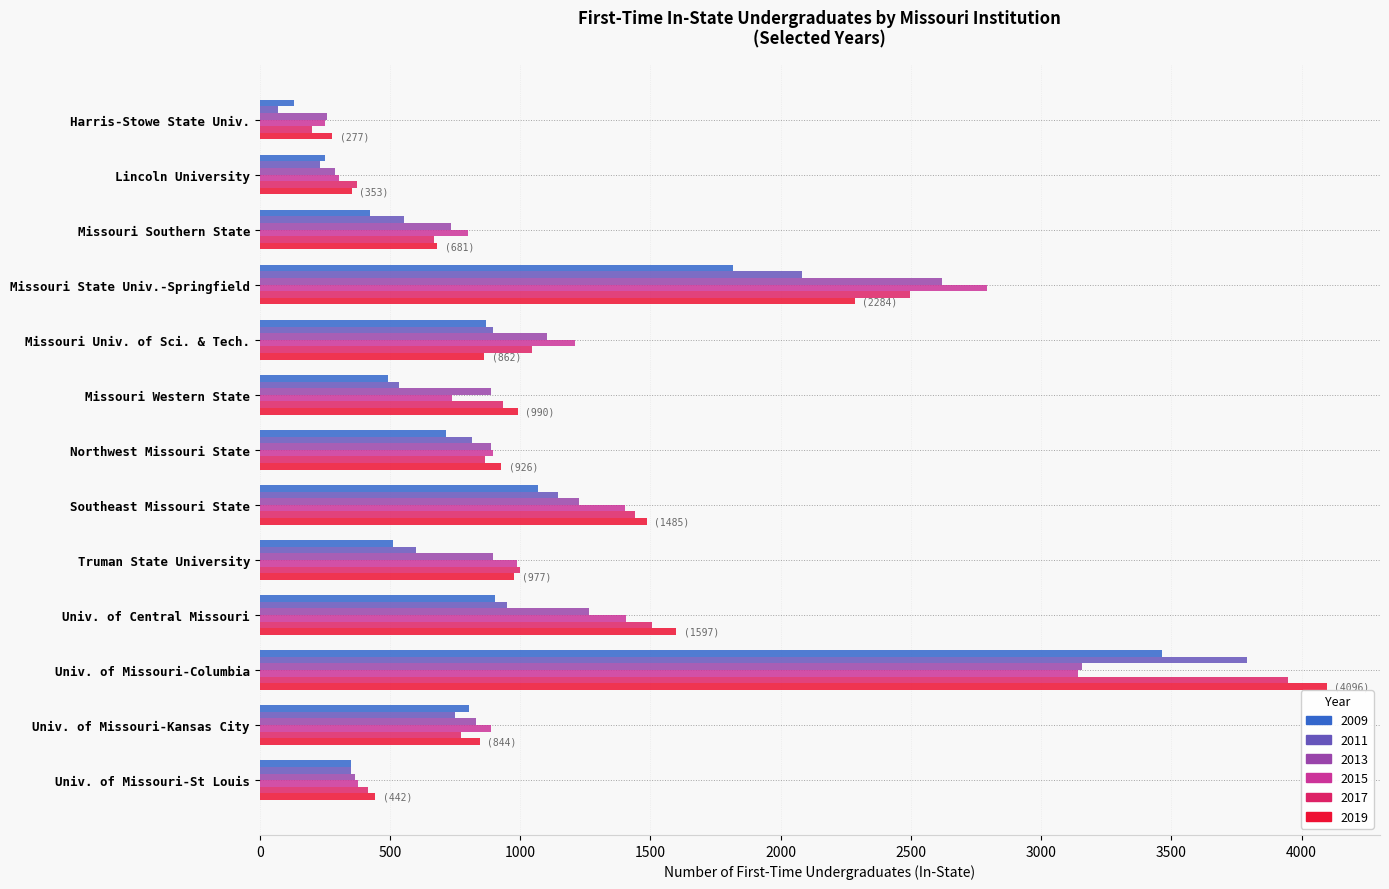

Where is 2011 nearest to the value 1929?

Missouri State Univ.-Springfield